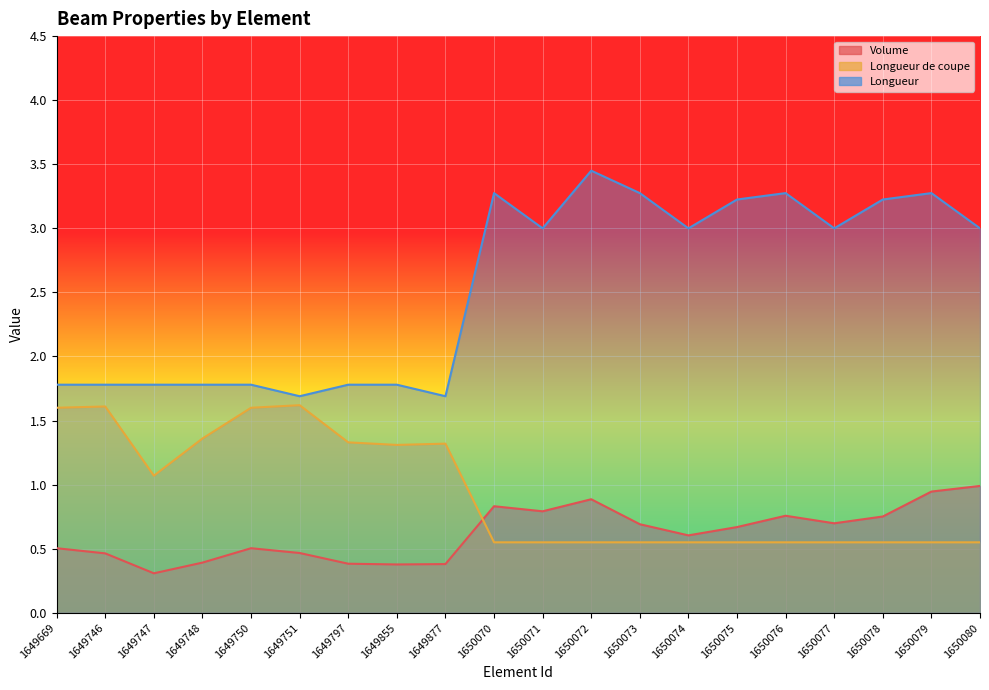

Reading left to right, extract all data points from this chart.

Volume: 1649669=0.5	1649746=0.5	1649747=0.3	1649748=0.4	1649750=0.5	1649751=0.5	1649797=0.4	1649855=0.4	1649877=0.4	1650070=0.8	1650071=0.8	1650072=0.9	1650073=0.7	1650074=0.6	1650075=0.7	1650076=0.8	1650077=0.7	1650078=0.8	1650079=0.9	1650080=1.0
Longueur de coupe: 1649669=1.6	1649746=1.6	1649747=1.1	1649748=1.4	1649750=1.6	1649751=1.6	1649797=1.3	1649855=1.3	1649877=1.3	1650070=0.6	1650071=0.6	1650072=0.6	1650073=0.6	1650074=0.6	1650075=0.6	1650076=0.6	1650077=0.6	1650078=0.6	1650079=0.6	1650080=0.6
Longueur: 1649669=1.8	1649746=1.8	1649747=1.8	1649748=1.8	1649750=1.8	1649751=1.7	1649797=1.8	1649855=1.8	1649877=1.7	1650070=3.3	1650071=3.0	1650072=3.5	1650073=3.3	1650074=3.0	1650075=3.2	1650076=3.3	1650077=3.0	1650078=3.2	1650079=3.3	1650080=3.0